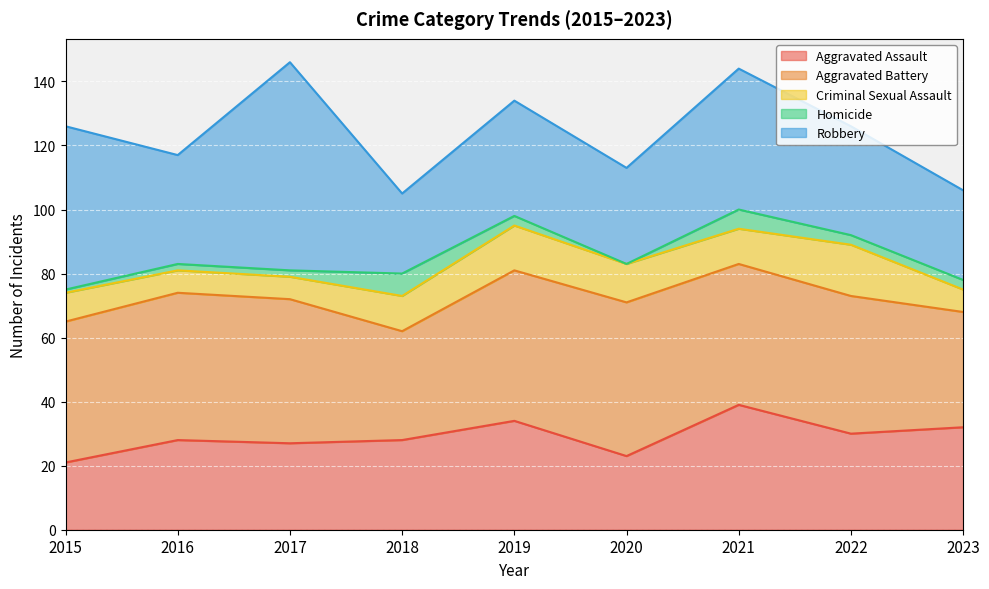

In Aggravated Battery, how many points are lower than both neighbors (excluding endpoints)?

1